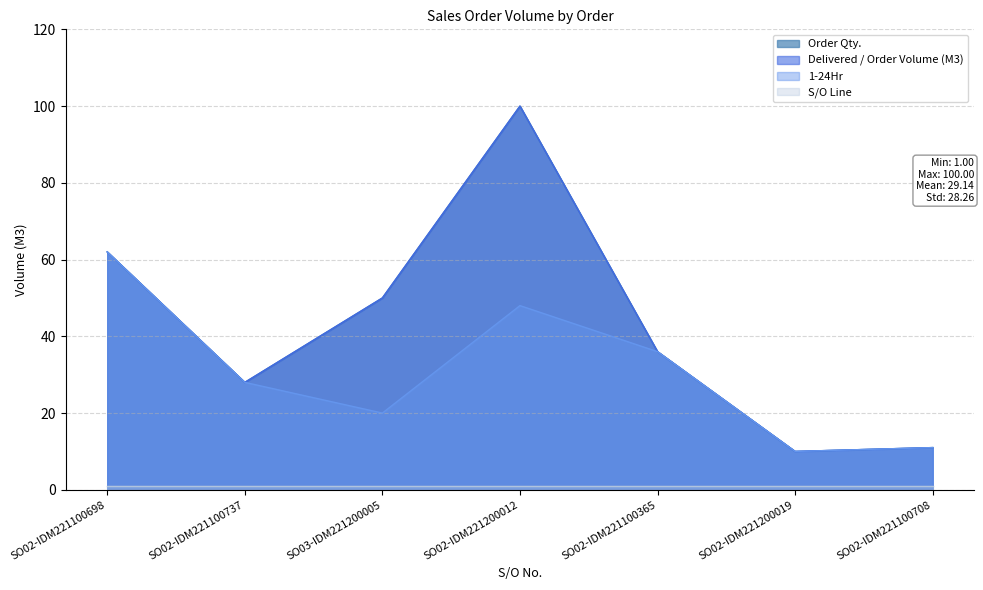

At which label does 1-24Hr reach its peak?

SO02-IDM221100698